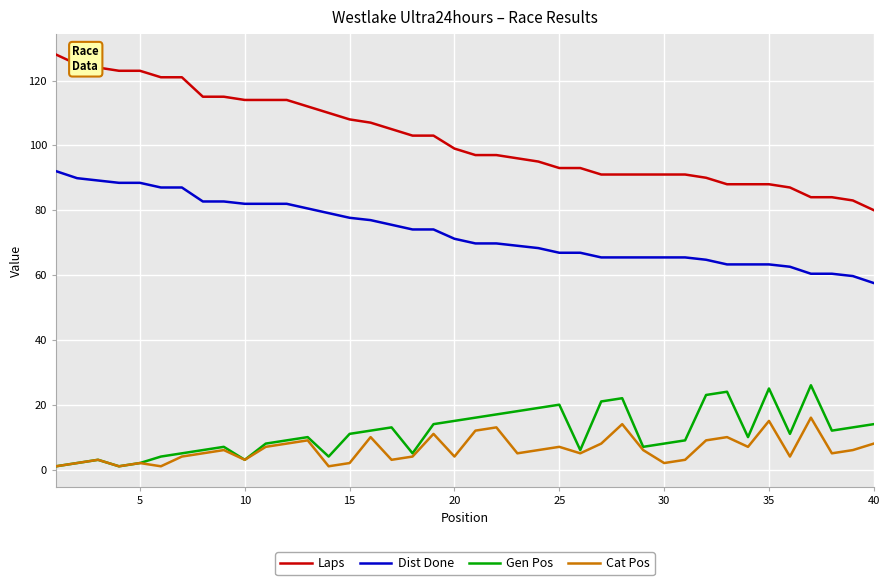

List the series in order of their peak value, highest first.

Laps, Dist Done, Gen Pos, Cat Pos